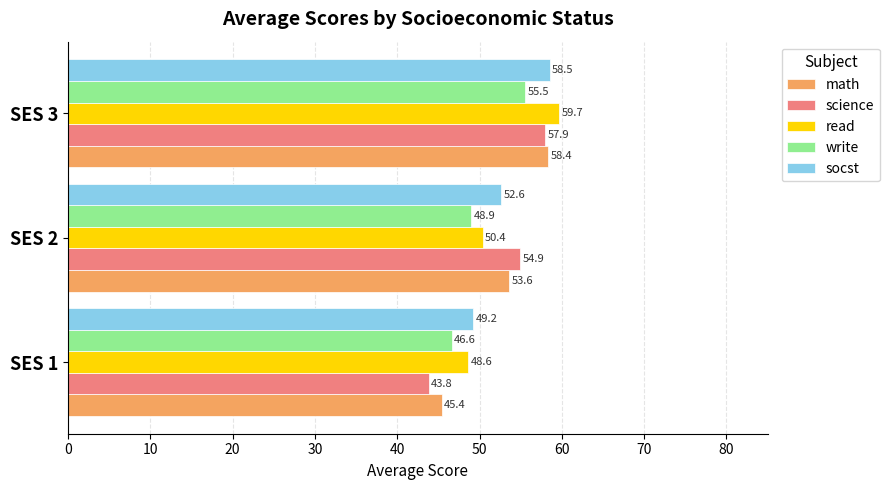

Is it true that write equals 95.3 at SES 3?

False